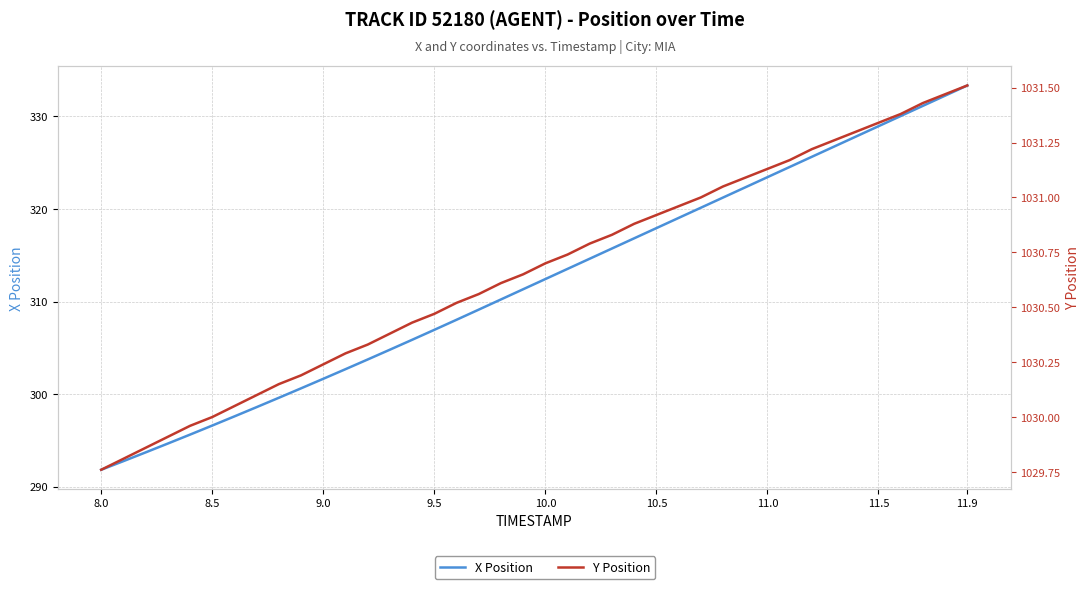

What are all the series names shown in the legend?

X Position, Y Position